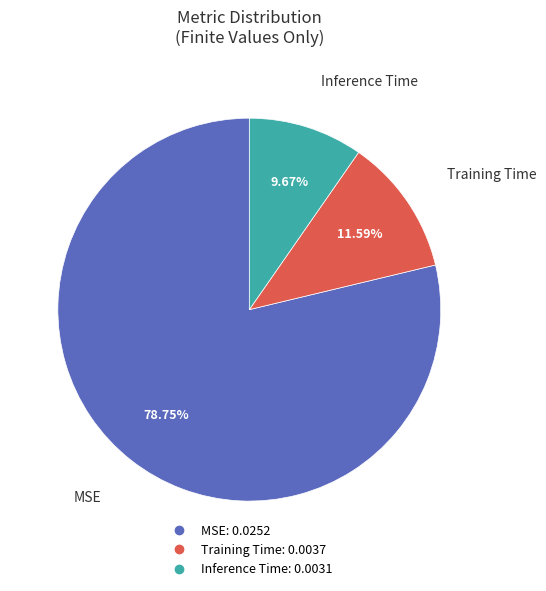

What is the majority slice?

MSE